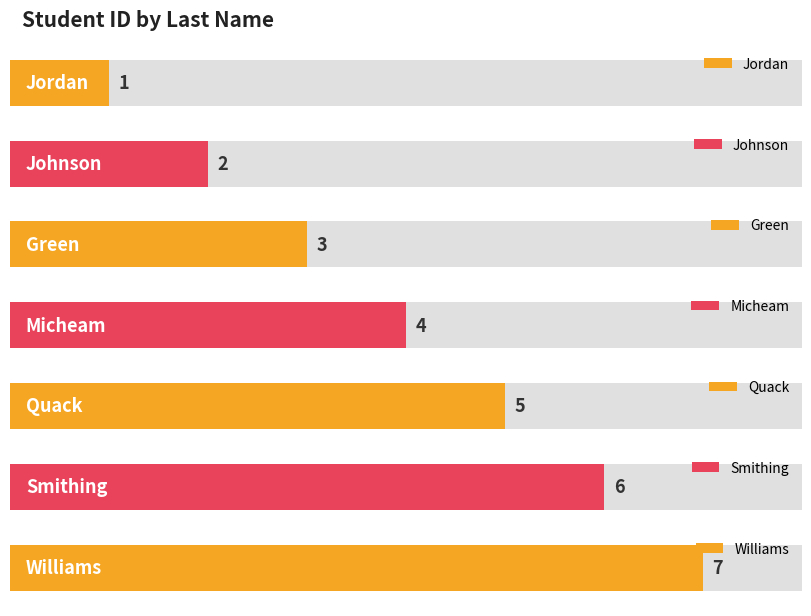

Is it true that the value at Williams is 9?

False